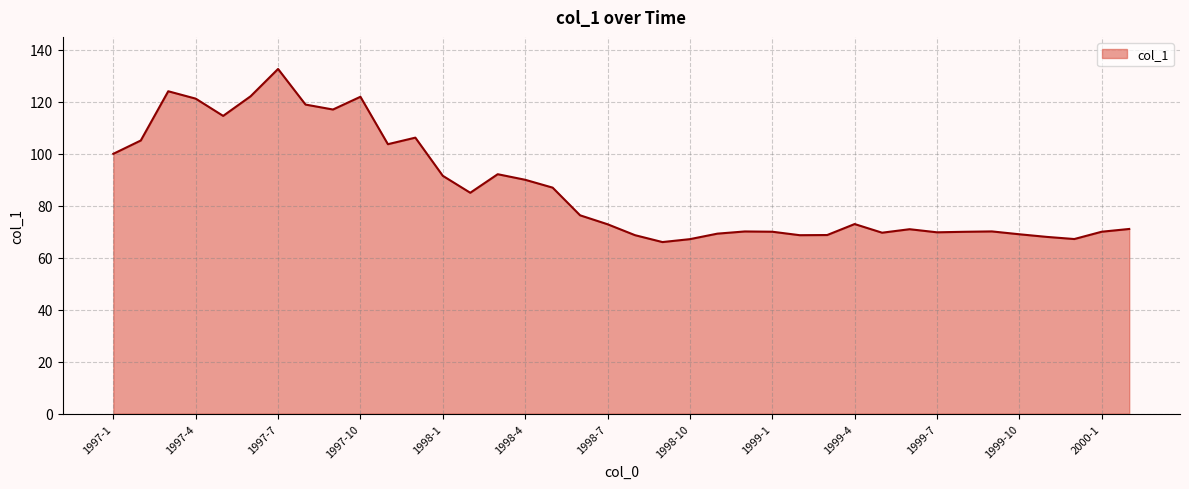

What is the difference between the second highest and minimum values?

58.0